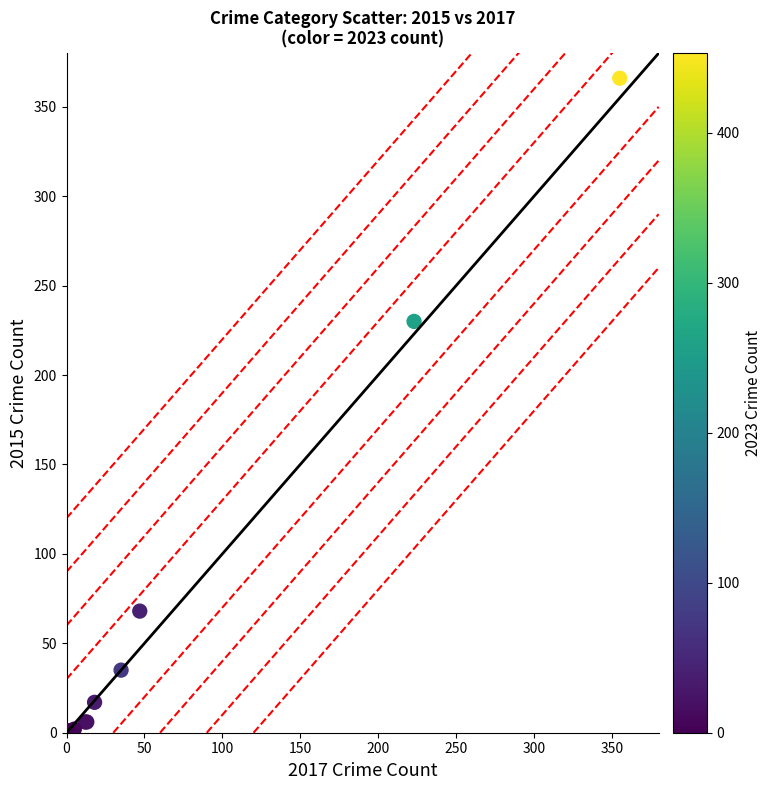

What Y value in the scatter plot is closest to 183?

230